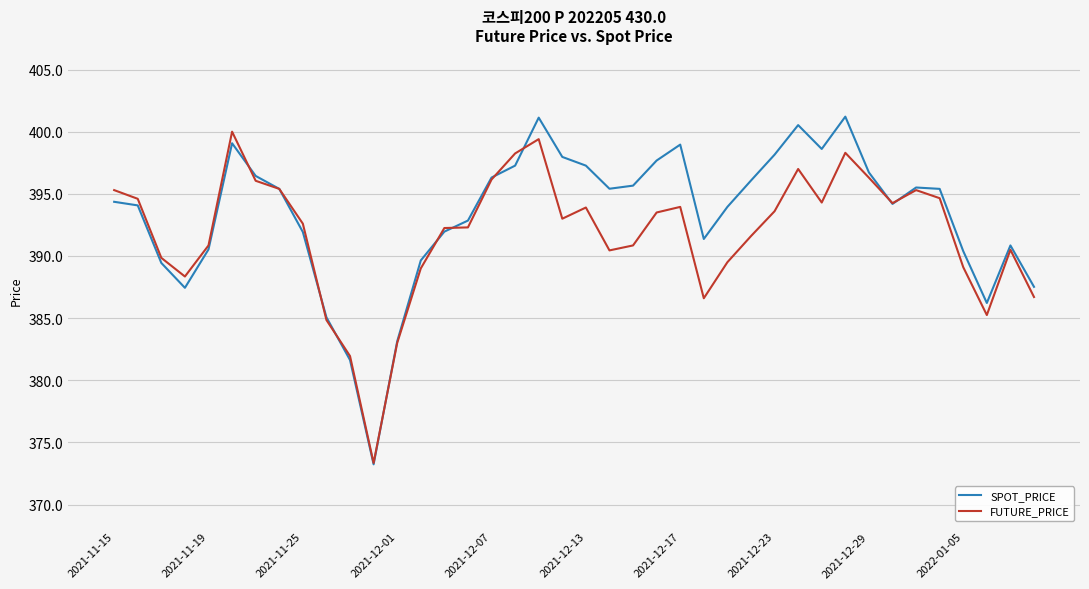

What is the maximum value for FUTURE_PRICE?

400.0